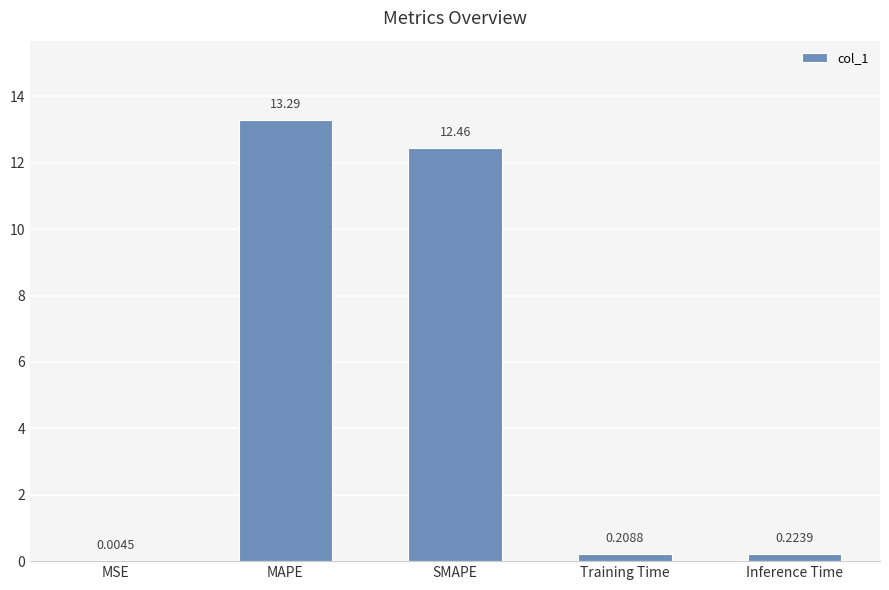

What is the sum of all values?

26.2